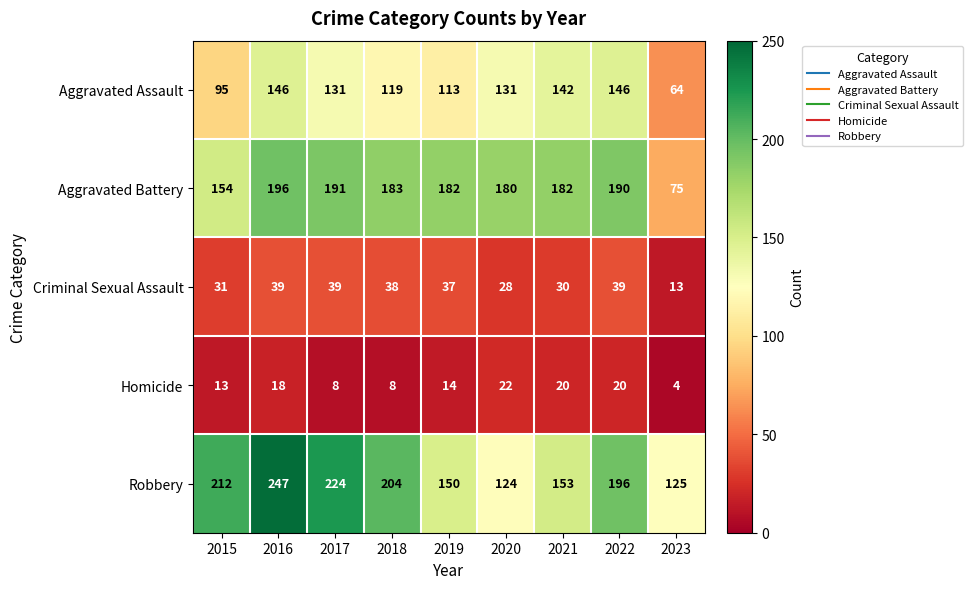

Rank the series by their maximum value, from highest to lowest.

Robbery, Aggravated Battery, Aggravated Assault, Criminal Sexual Assault, Homicide